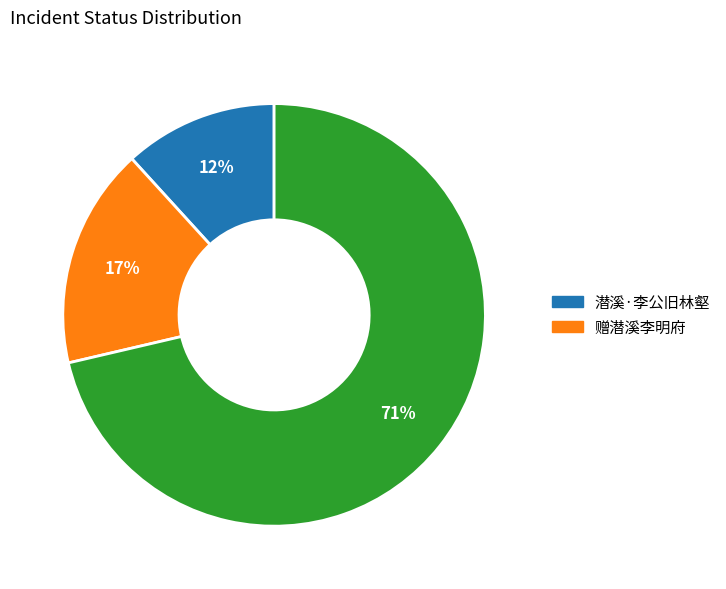

To the nearest percent, what is the average slice percentage?

33%